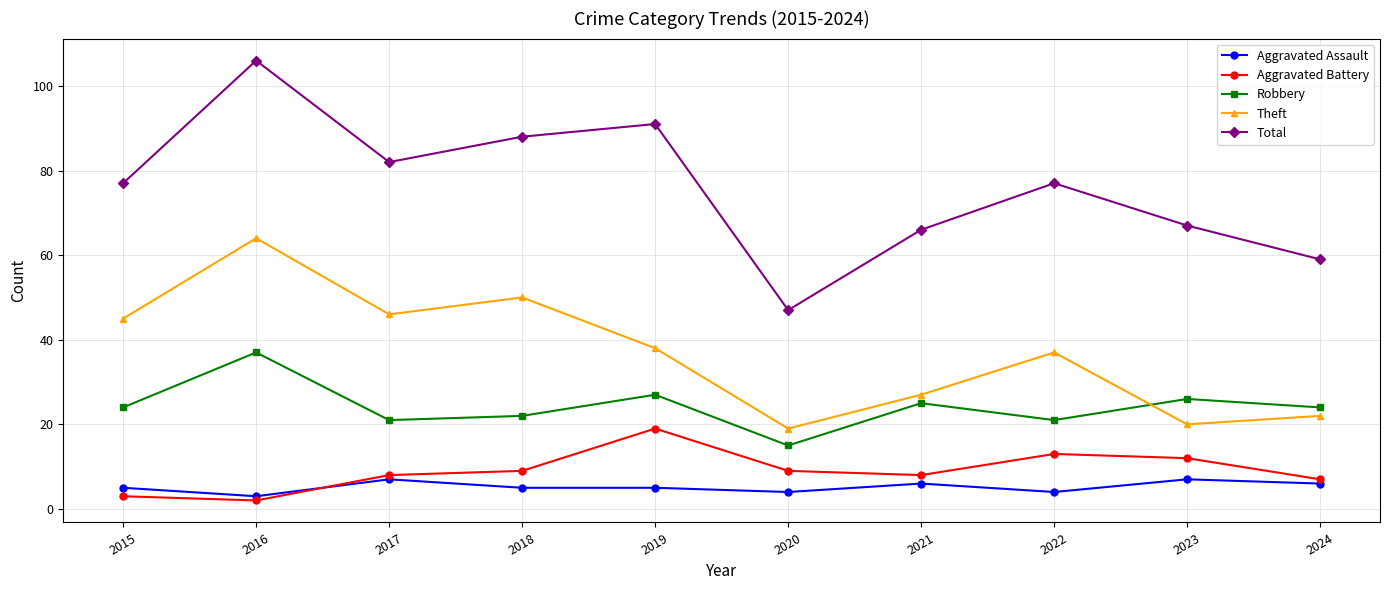

At which category does Aggravated Assault reach its first local peak?

2017